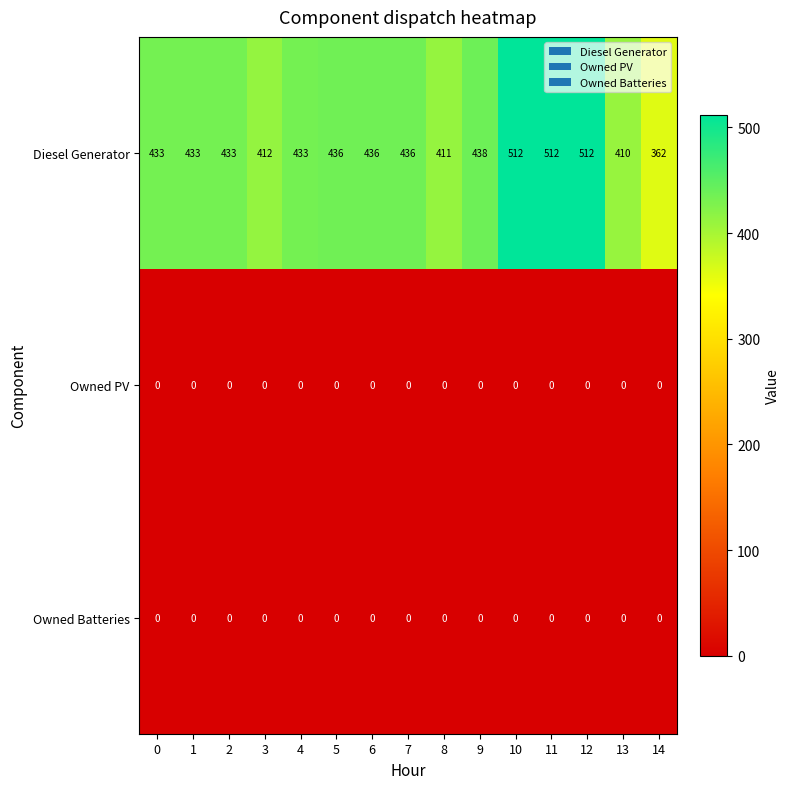

What is the difference between the highest and lowest values at 4?

433